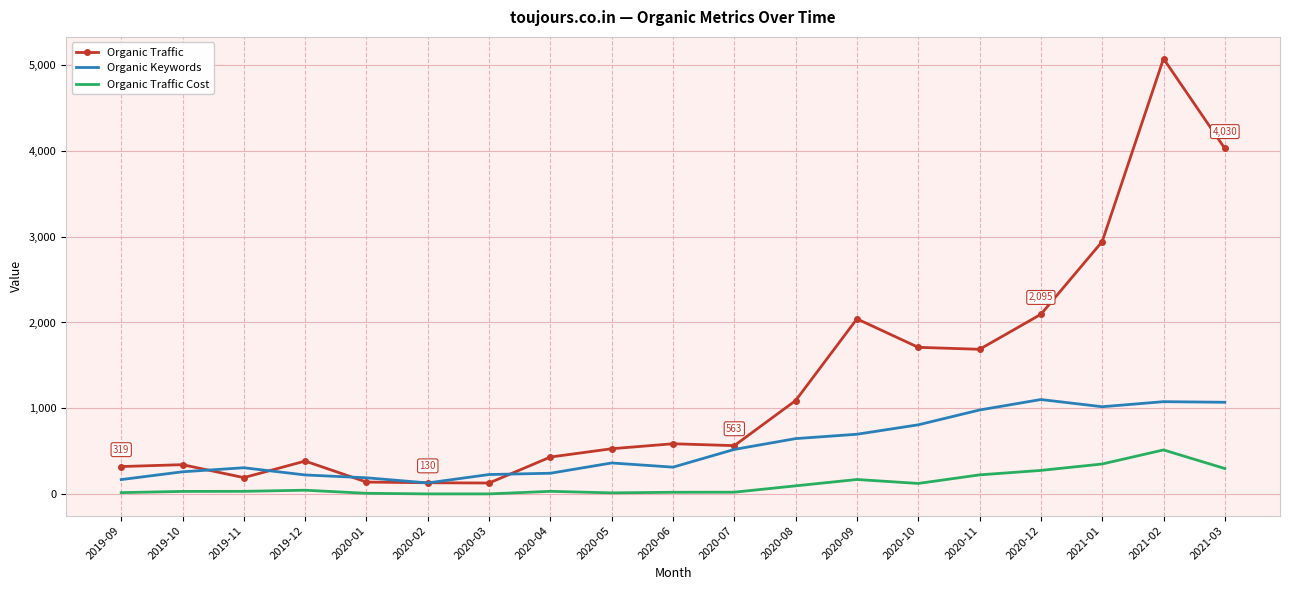

Rank the series at 2021-02 from highest to lowest value.

Organic Traffic, Organic Keywords, Organic Traffic Cost